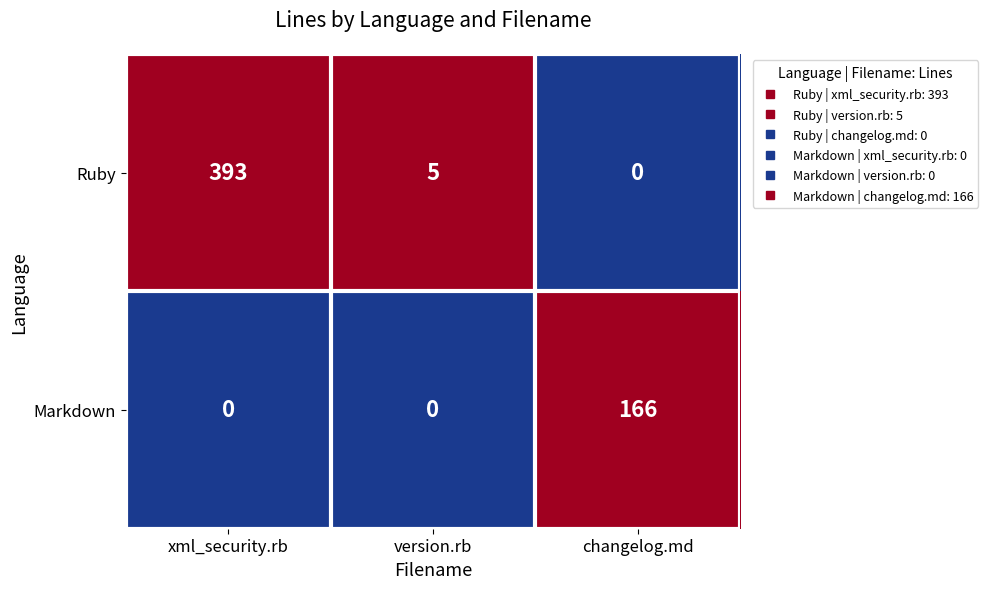

Count the Markdown values in the range 0 to 166.

3